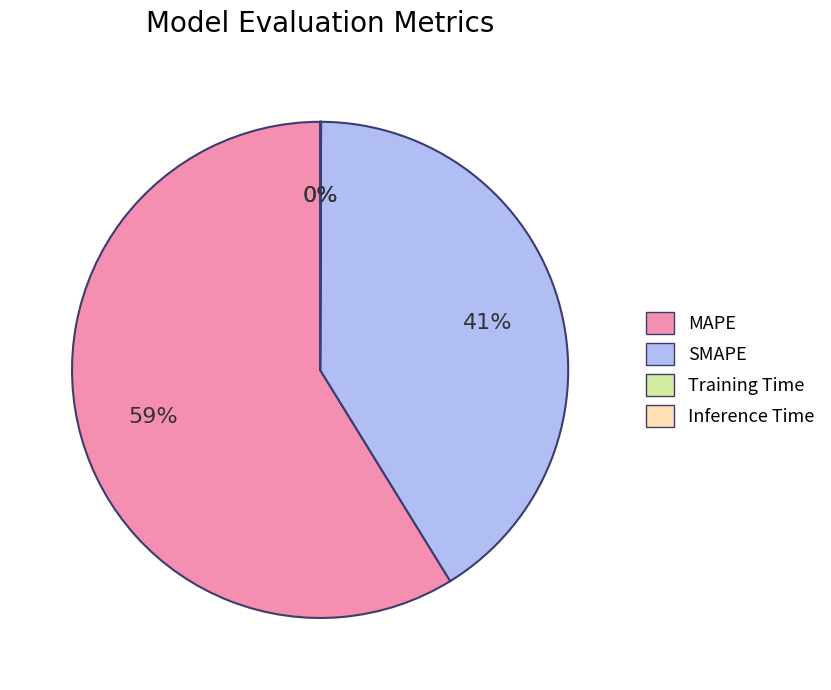

What is the largest slice in the pie chart?

MAPE